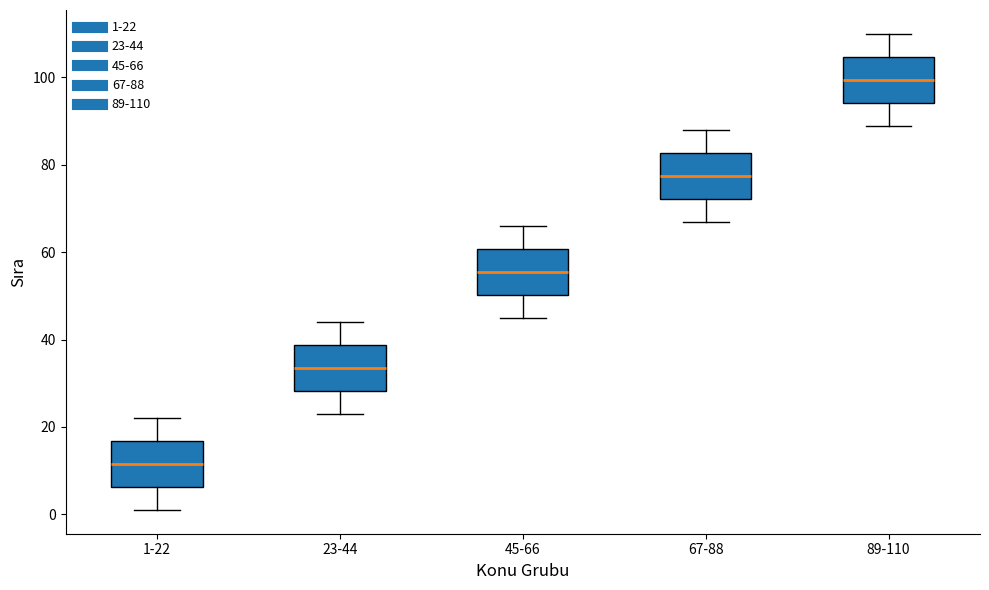

Reading left to right, read every box against the y-axis: the position of its median line, the range the box covers, and the ends of its whiskers. The values are not printed on the chart, so give them approximately, as read against the axis.

1-22: median 12, box 6 to 16, whiskers 2 to 22
23-44: median 34, box 28 to 38, whiskers 24 to 44
45-66: median 56, box 50 to 60, whiskers 46 to 66
67-88: median 78, box 72 to 82, whiskers 68 to 88
89-110: median 100, box 94 to 104, whiskers 90 to 110